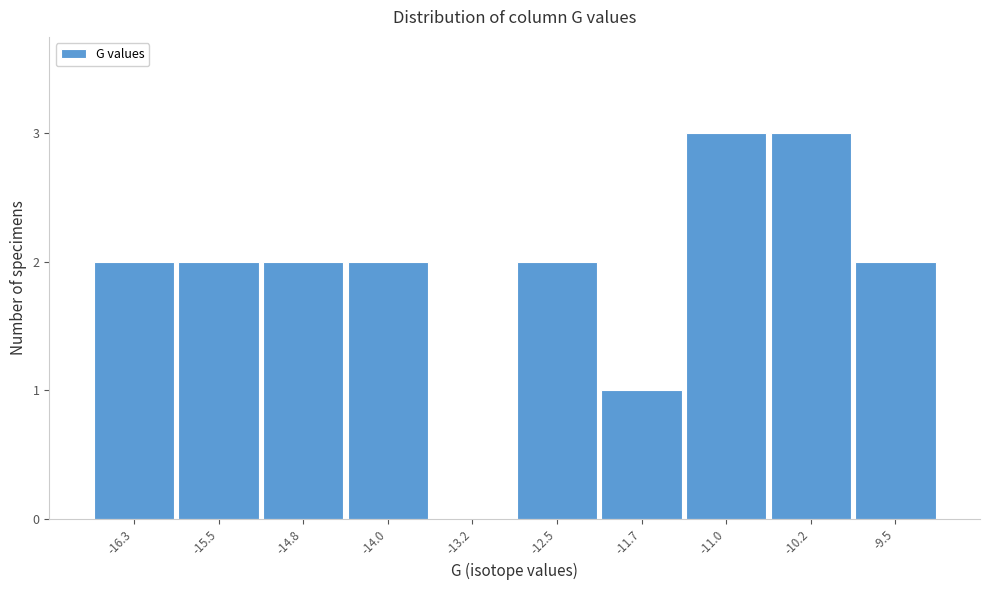

Reading left to right, list all the values displayed in this chart.

-16.3=2	-15.5=2	-14.8=2	-14.0=2	-13.2=0	-12.5=2	-11.7=1	-11.0=3	-10.2=3	-9.5=2